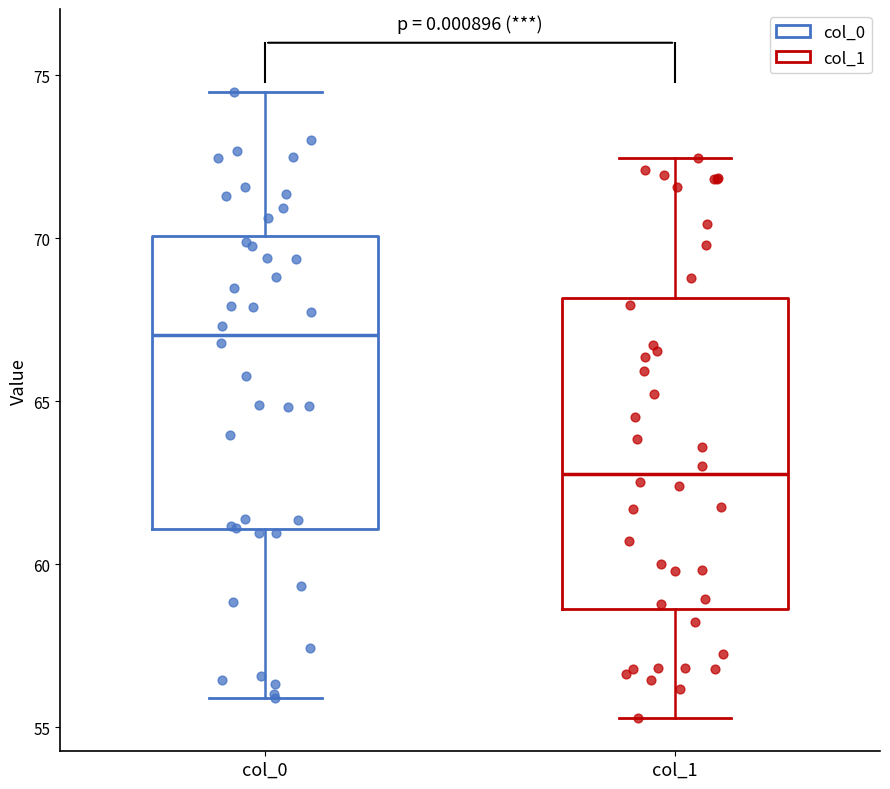

Reading left to right, transcribe this box plot: for each box, give where its median line is, the range the box spans, and where its two whiskers end, as read against the y-axis. The values are not printed on the chart, so give them approximately, as read against the axis.

col_0: median 67.0, box 61.0 to 70.0, whiskers 56.0 to 74.5
col_1: median 63.0, box 58.5 to 68.0, whiskers 55.5 to 72.5